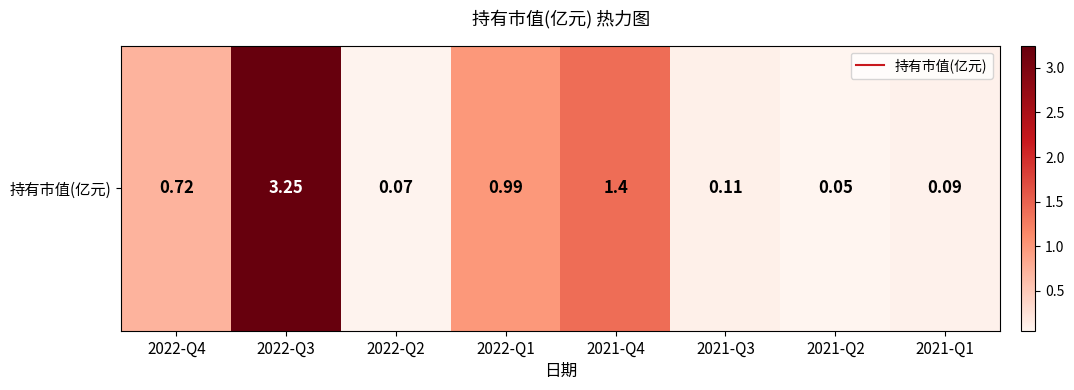

Which label corresponds to the largest value in the chart?

2022-Q3